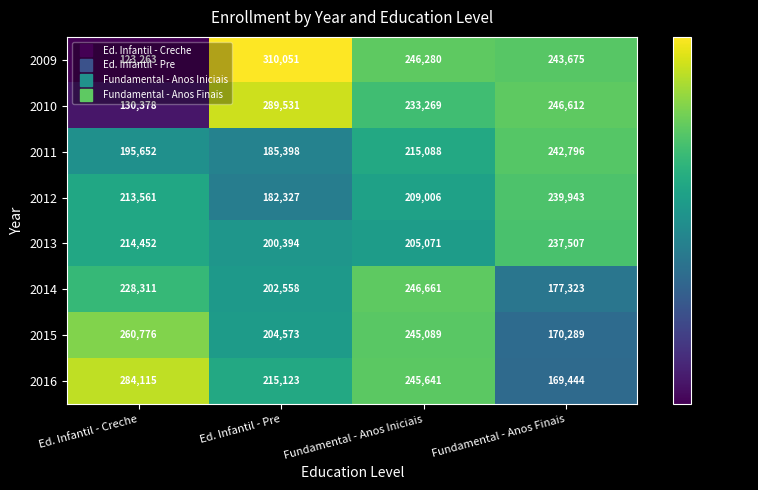

True or false: 2015 has a value of 260776 at Ed. Infantil - Creche.

True